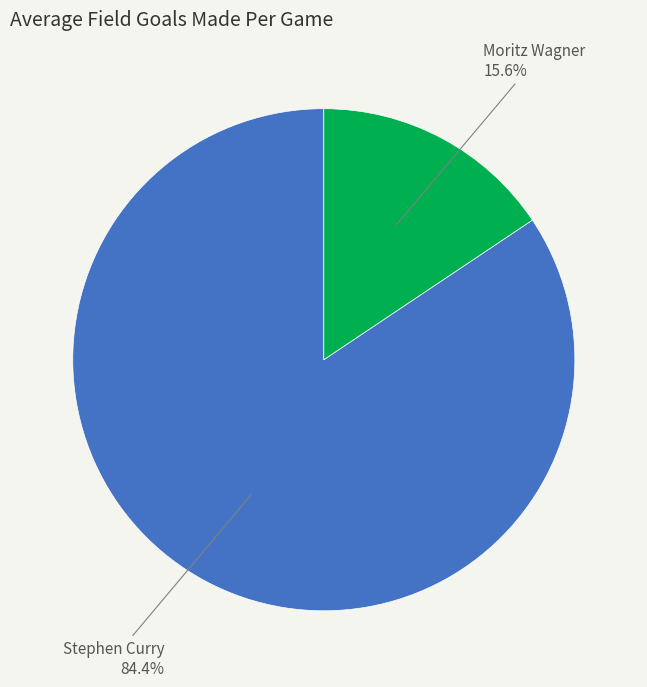

Is there any slice that represents more than half of the pie?

Yes